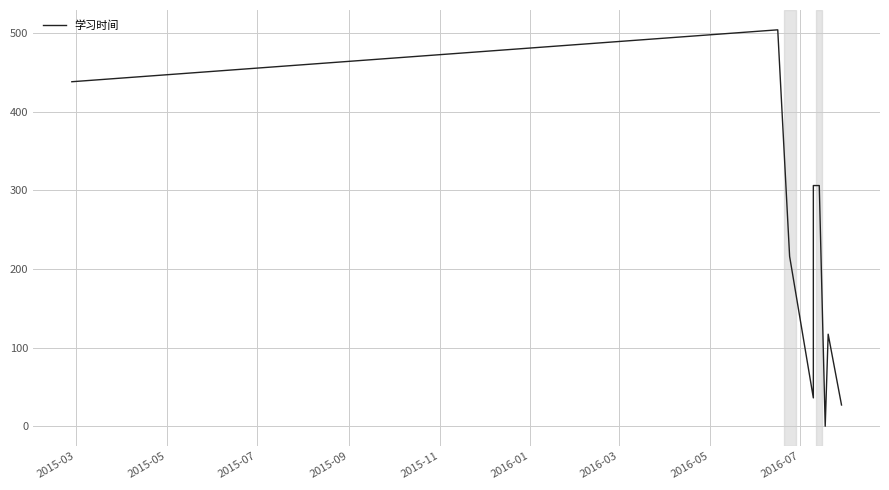

How many values are below 216?

4